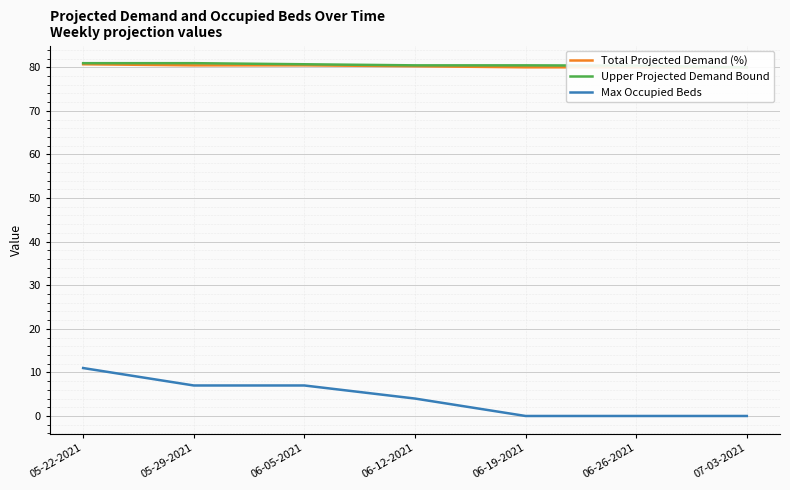

Rank the series by their maximum value, from highest to lowest.

Upper Projected Demand Bound, Total Projected Demand (%), Max Occupied Beds